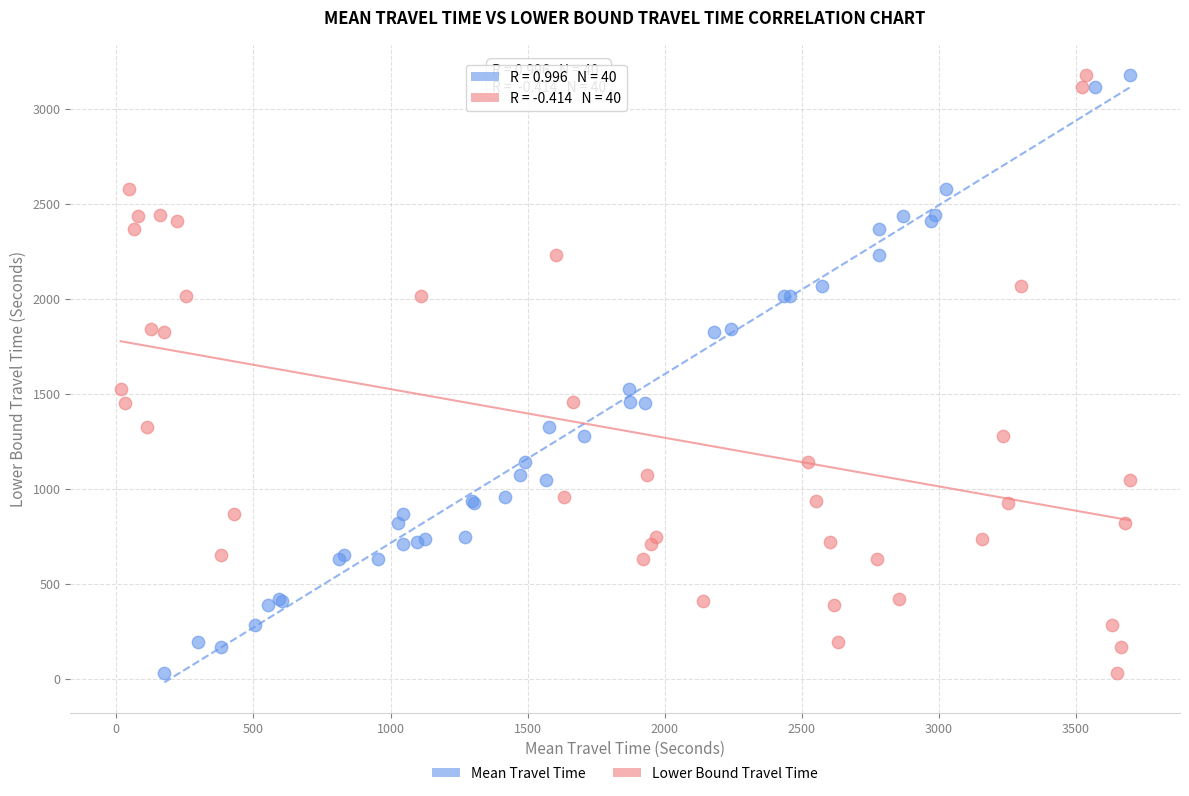

What are all the series names shown in the legend?

Mean Travel Time, Lower Bound Travel Time